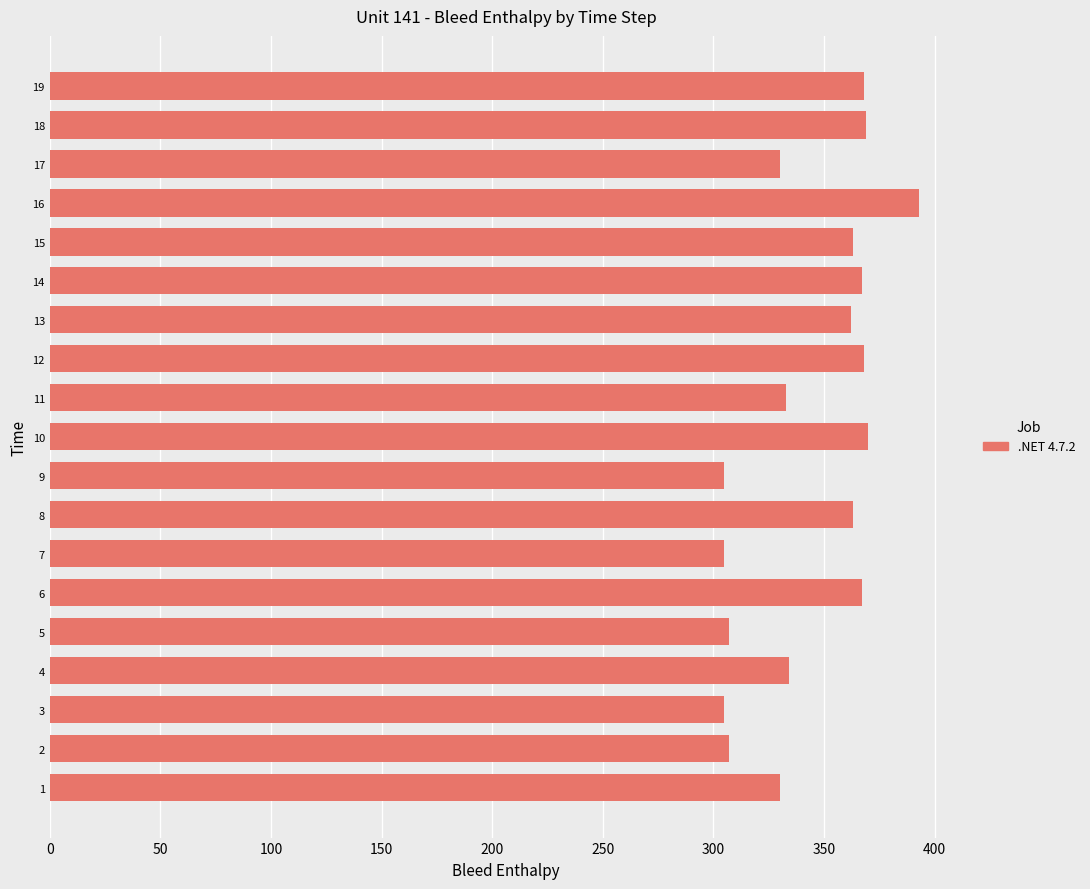

Is it true that the value at 12 is 639?

False